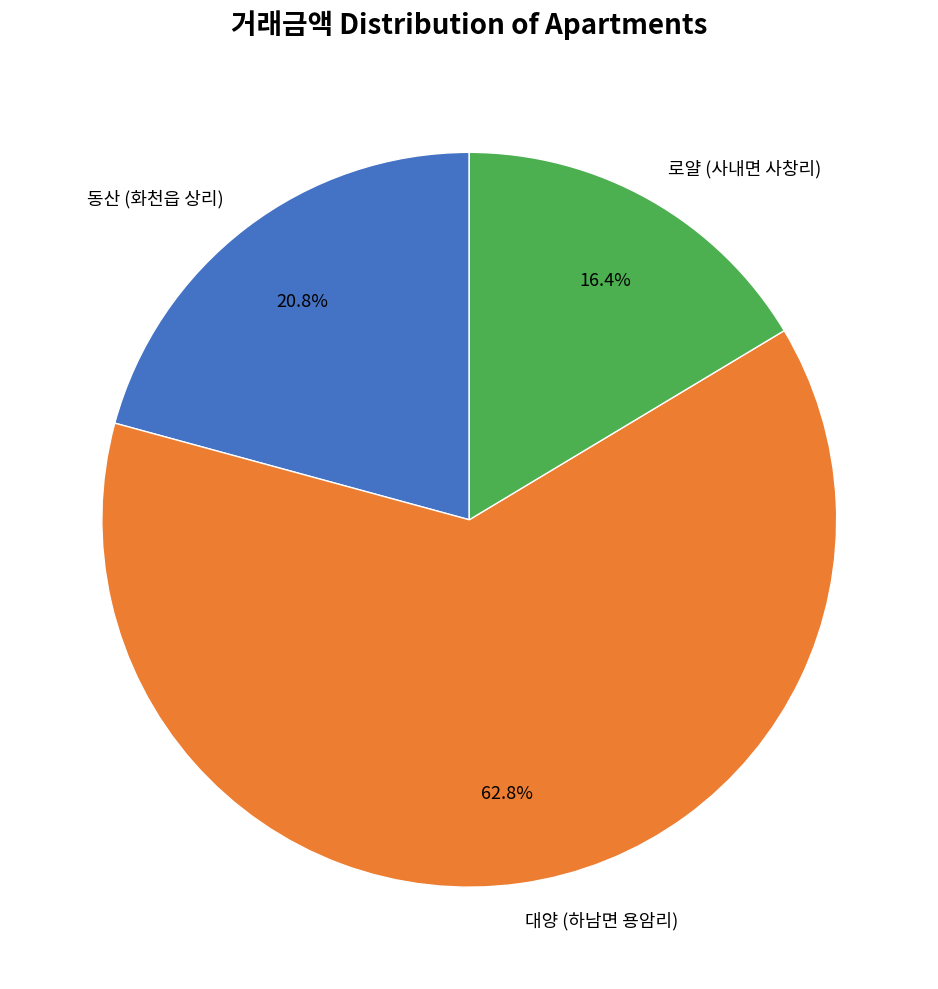

To the nearest percent, what is the difference between the largest and smallest slice percentages?

46%